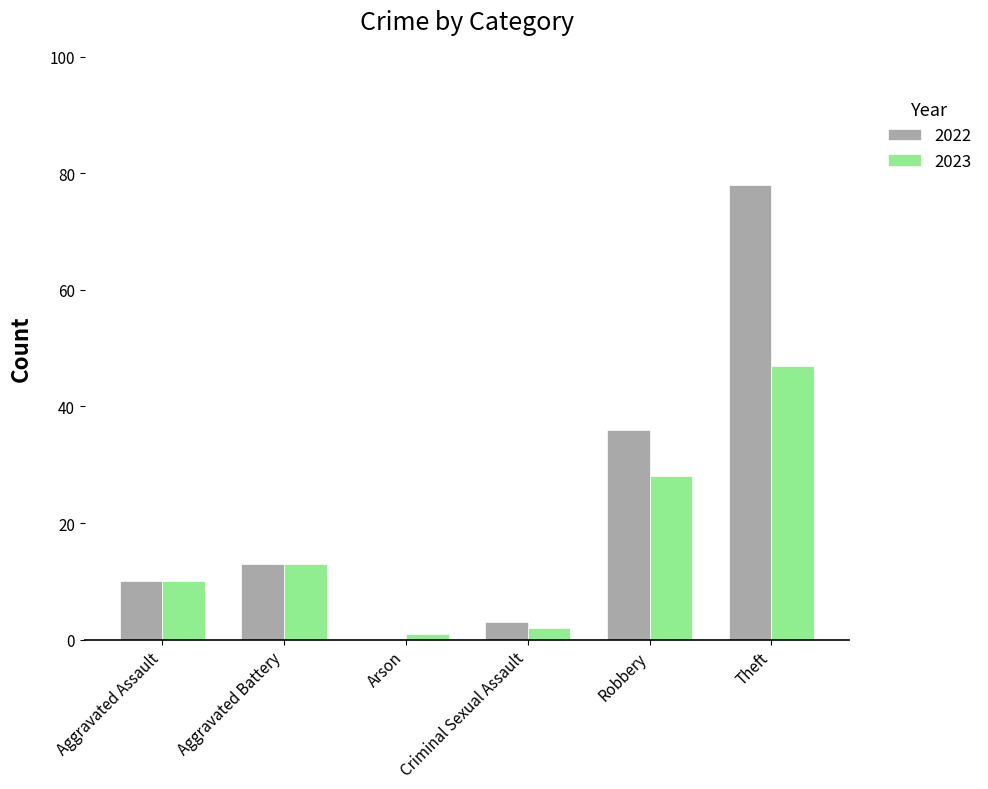

What is the sum of all 2022 values?

140